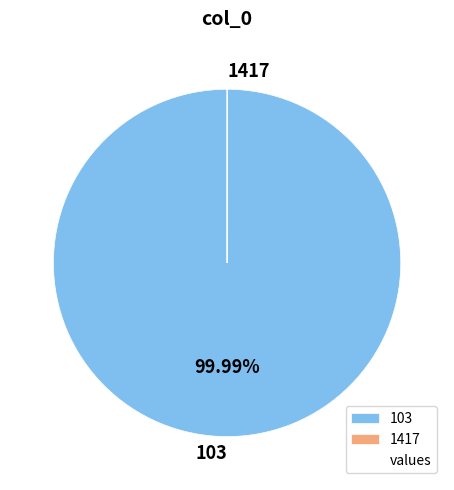

What is the majority slice?

103